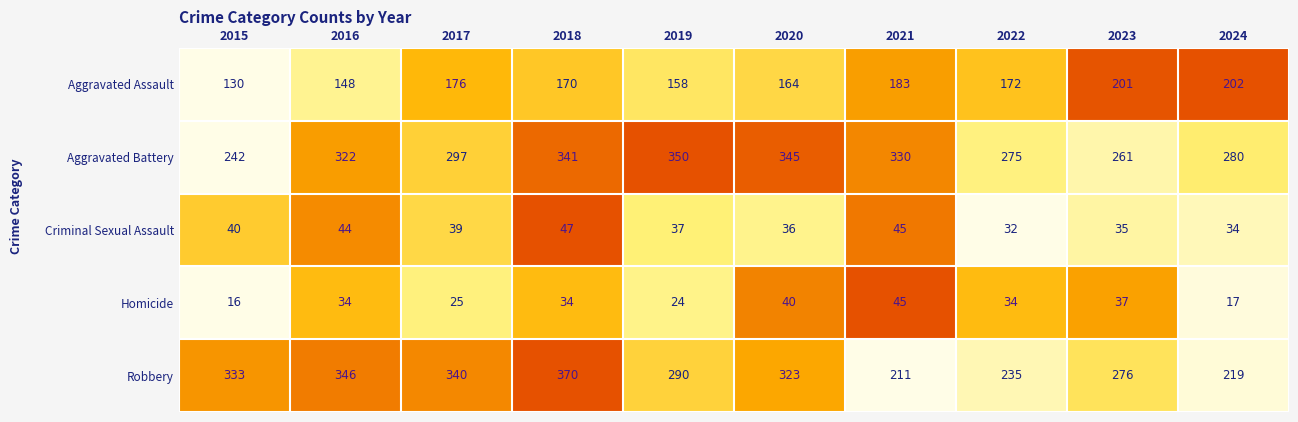

Which series has the largest range (max minus min)?

Robbery